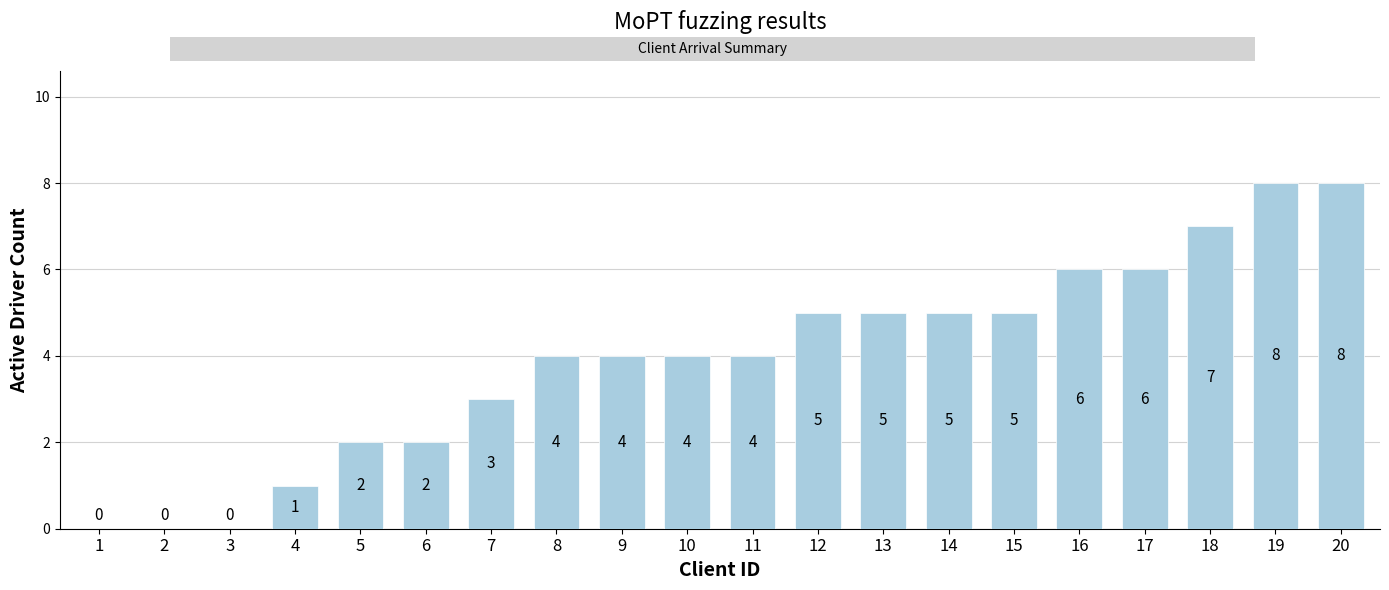

What is the greatest value displayed?

8